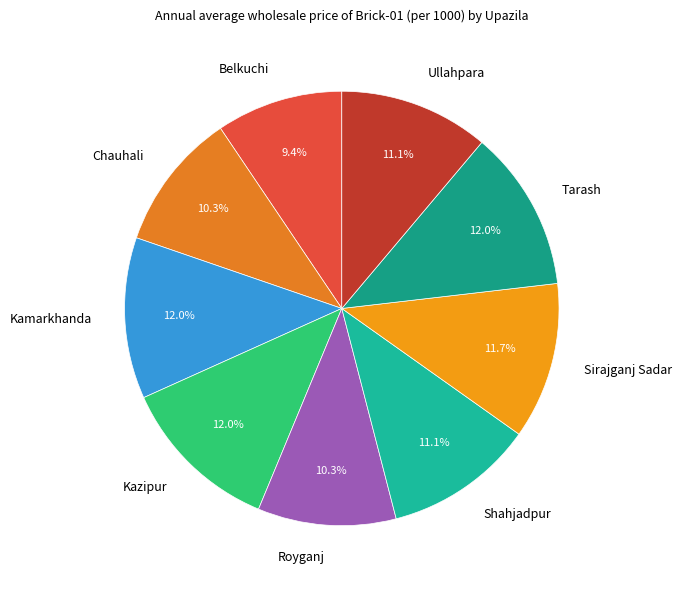

To the nearest percent, what is the average slice percentage?

11%